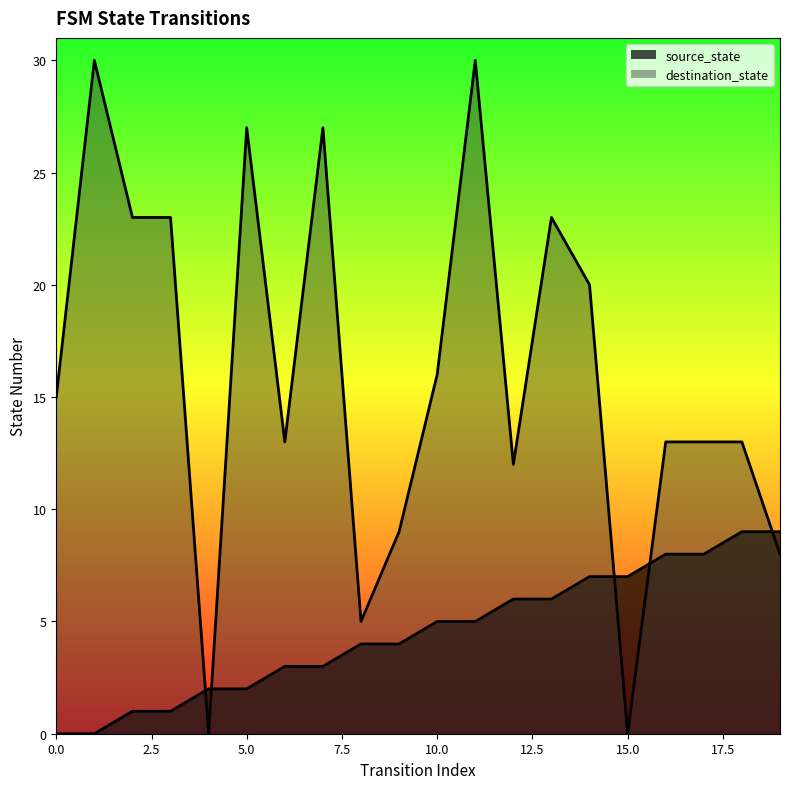

Reading left to right, list all the values displayed in this chart.

source_state: 0	0	1	1	2	2	3	3	4	4	5	5	6	6	7	7	8	8	9	9
destination_state: 15	30	23	23	0	27	13	27	5	9	16	30	12	23	20	0	13	13	13	8